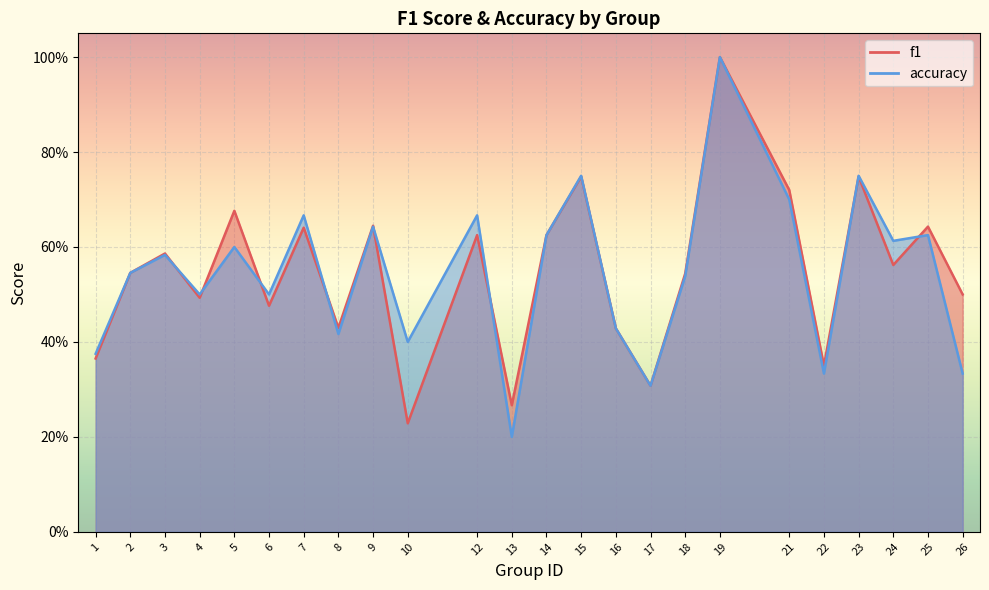

What is the value of the accuracy point at the 17th from the left?

0.5